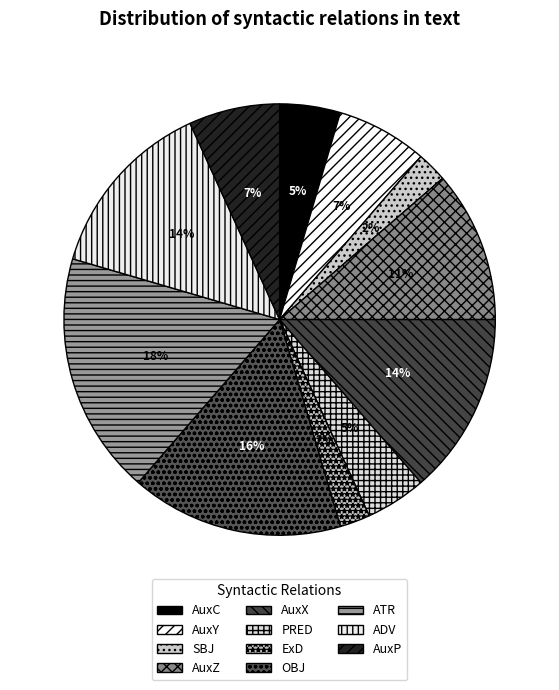

Is the sum of OBJ and PRED greater than half?

No